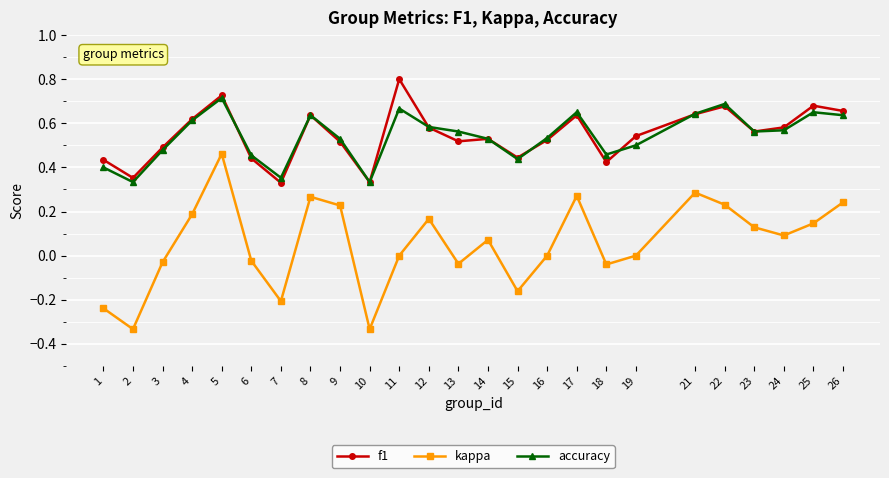

List the series in order of their peak value, highest first.

f1, accuracy, kappa